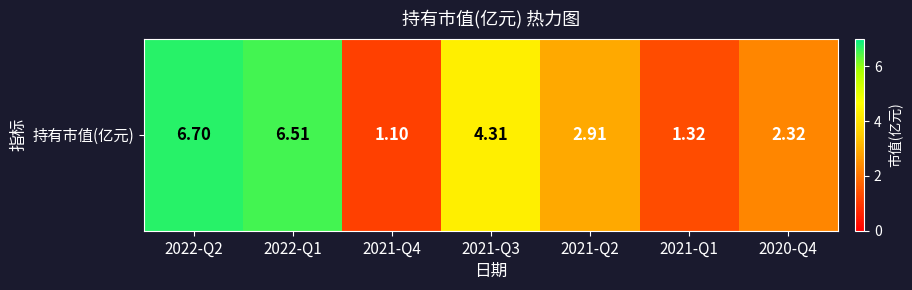

How many series are shown in this chart?

1